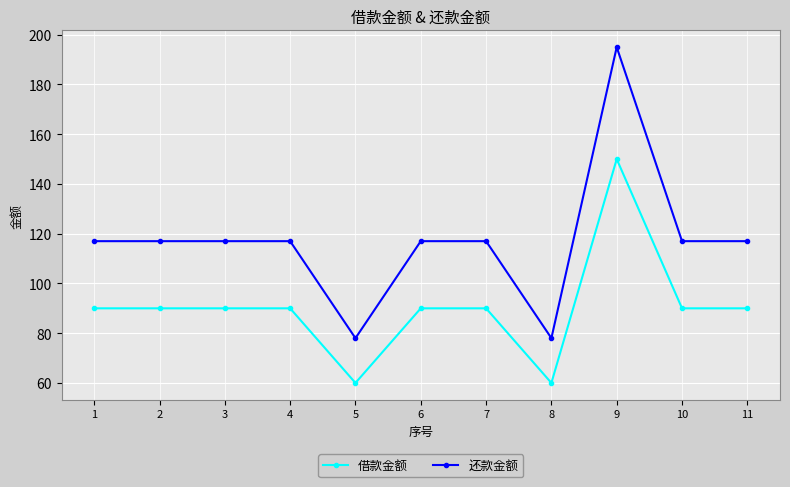

True or false: 还款金额 has more than 0 points higher than both neighbors.

True